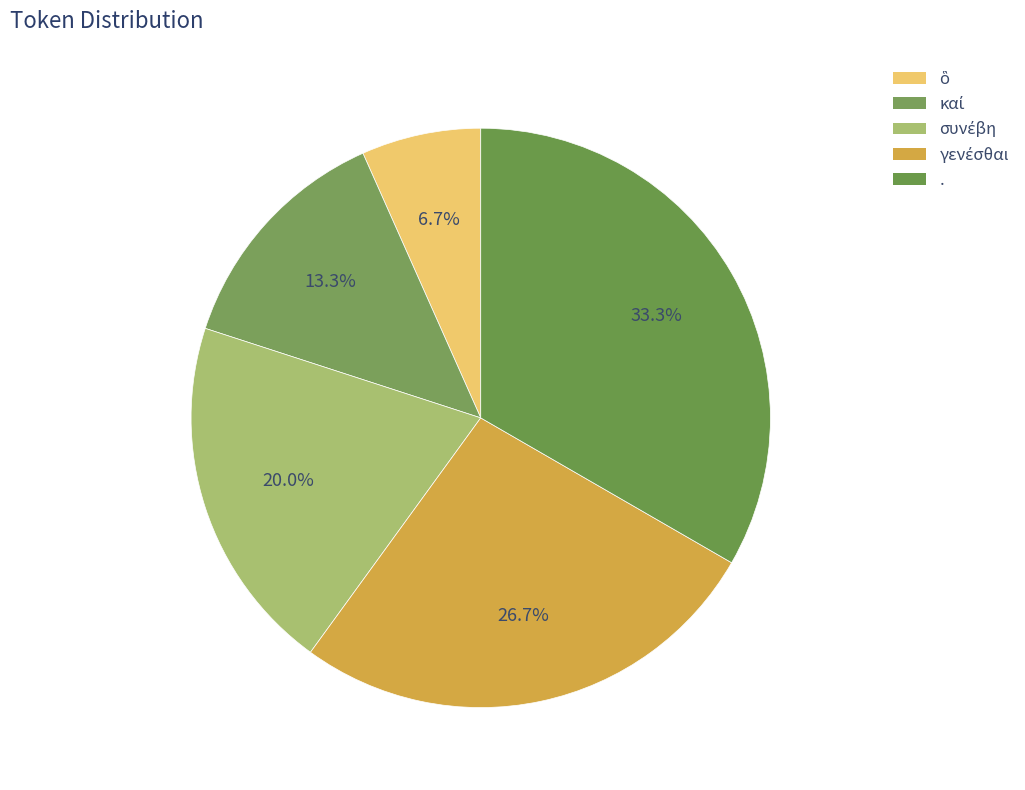

Is ὃ the majority of the pie?

No